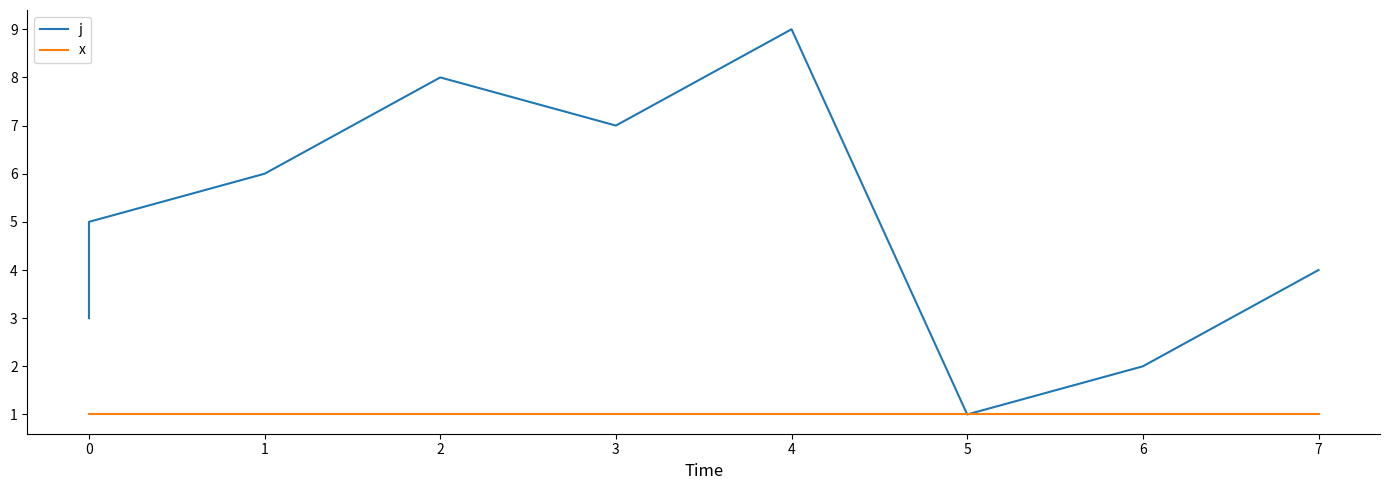

What is the maximum value shown in the chart?

9